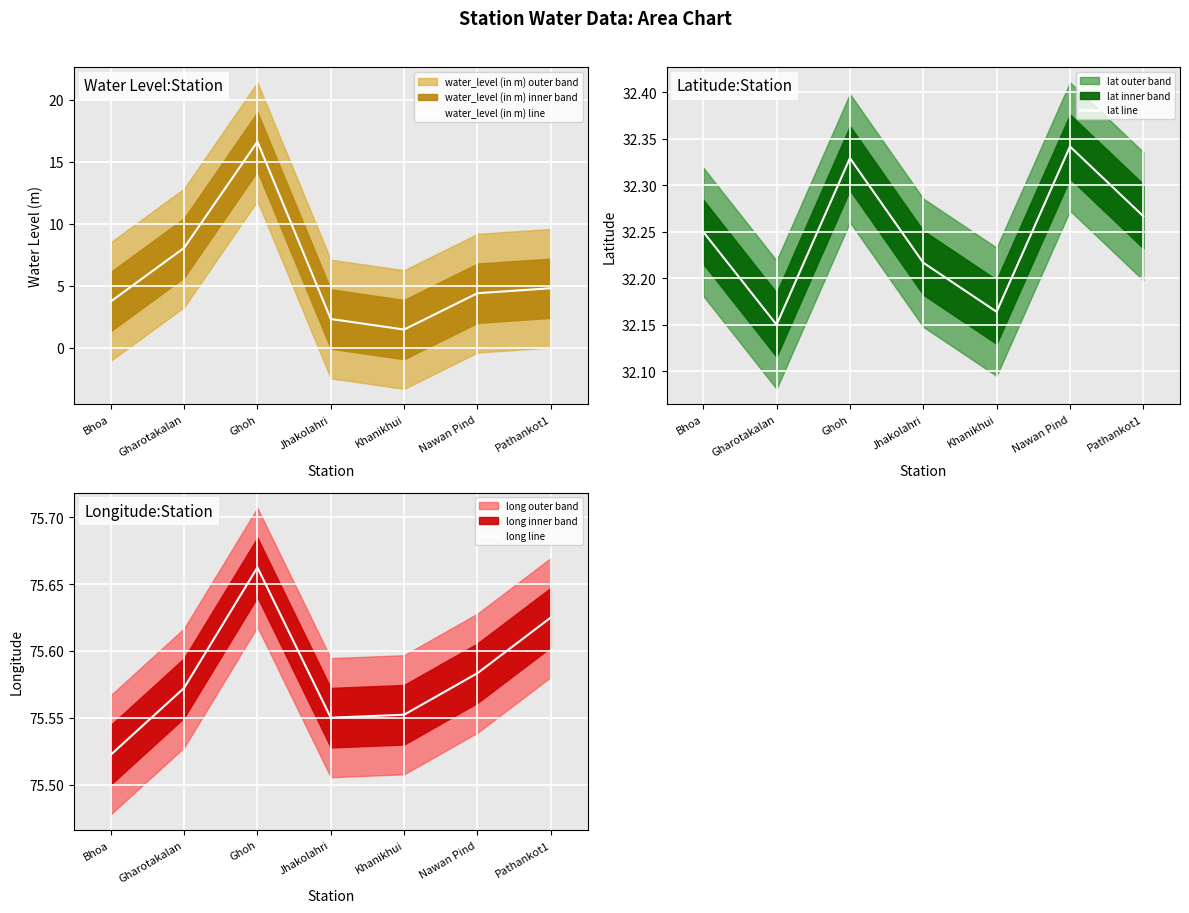

How many interior local peaks does the lat mean series have?

2